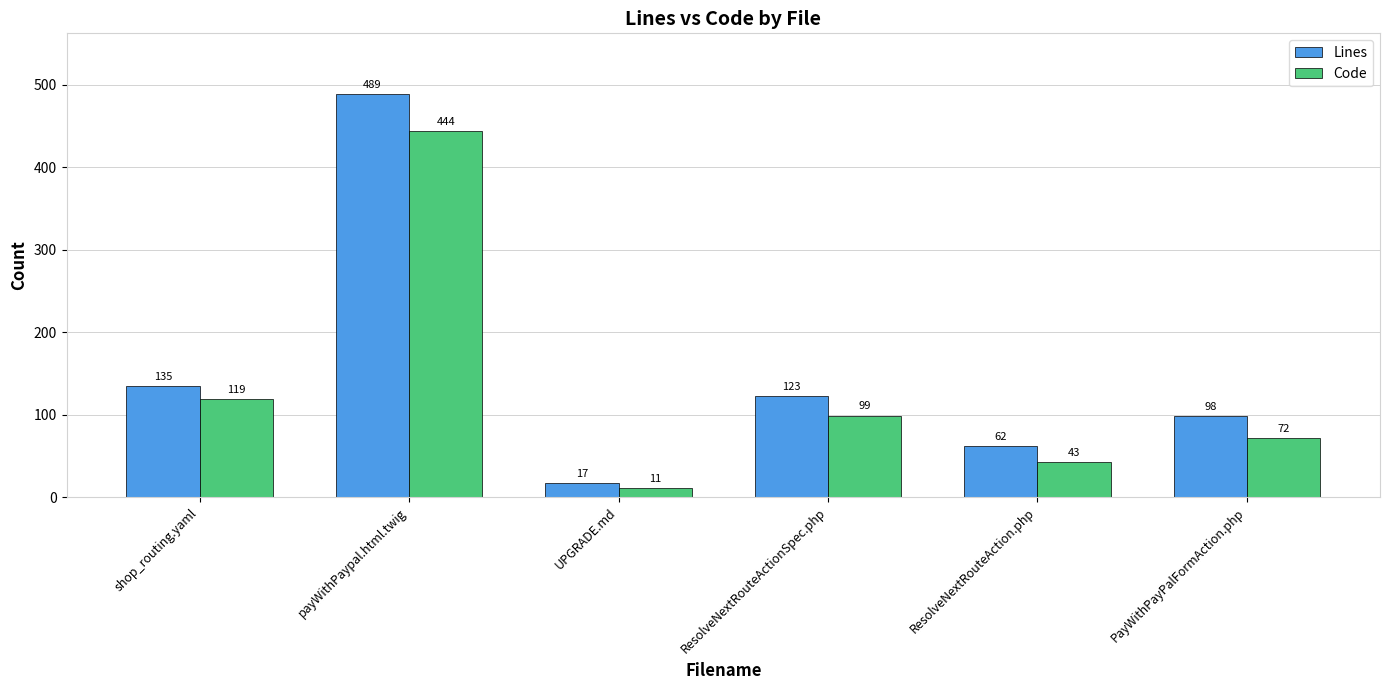

What is the sum of all Lines values?

924